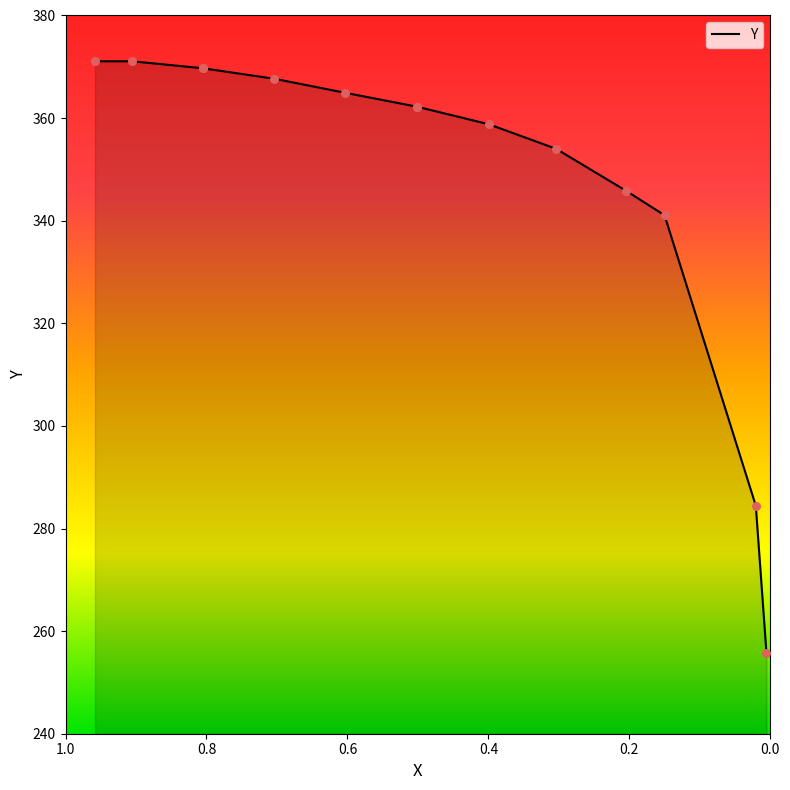

Approximately how many times larger is the value at 0.5008 compared to 0.6033?

1.0